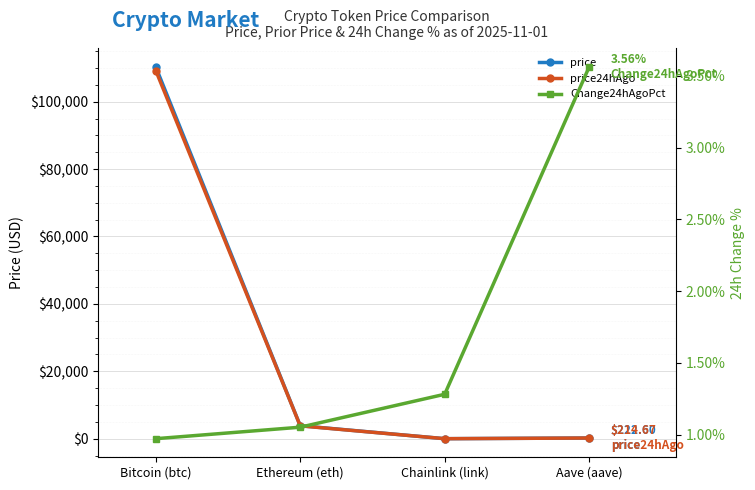

Is the value of price24hAgo at Bitcoin (btc) greater than the value of Change24hAgoPct at Bitcoin (btc)?

Yes